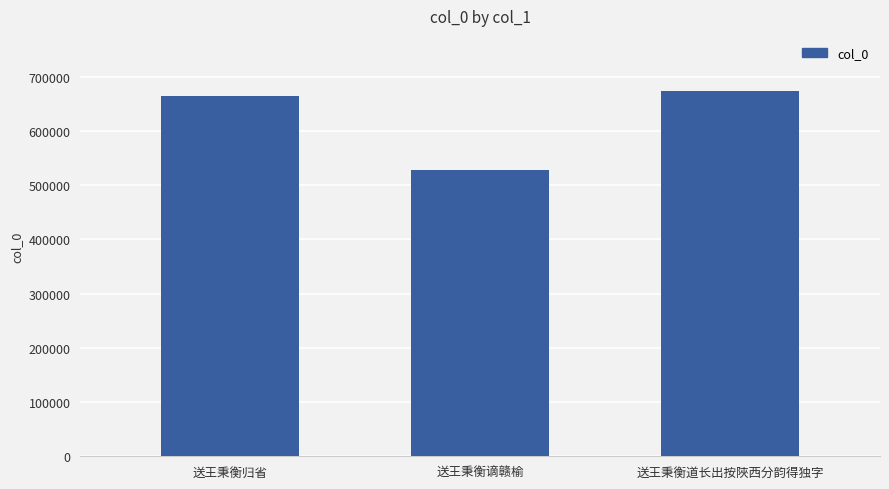

Are the bars grouped side by side (vs. stacked)?

No